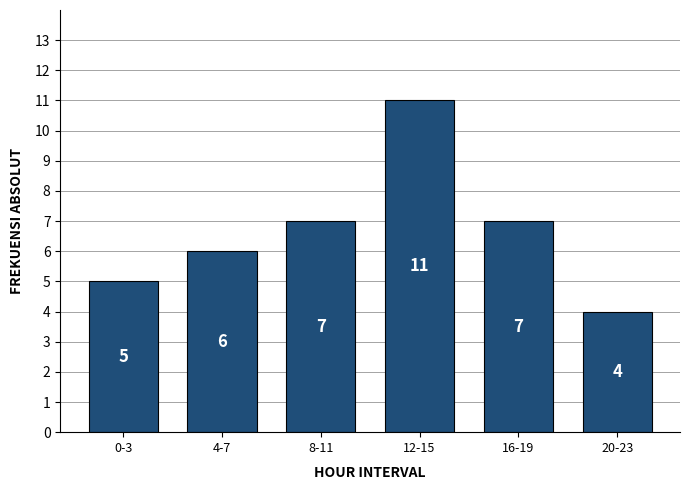

Reading right to left, what are all the values shown in this chart?

20-23=4	16-19=7	12-15=11	8-11=7	4-7=6	0-3=5